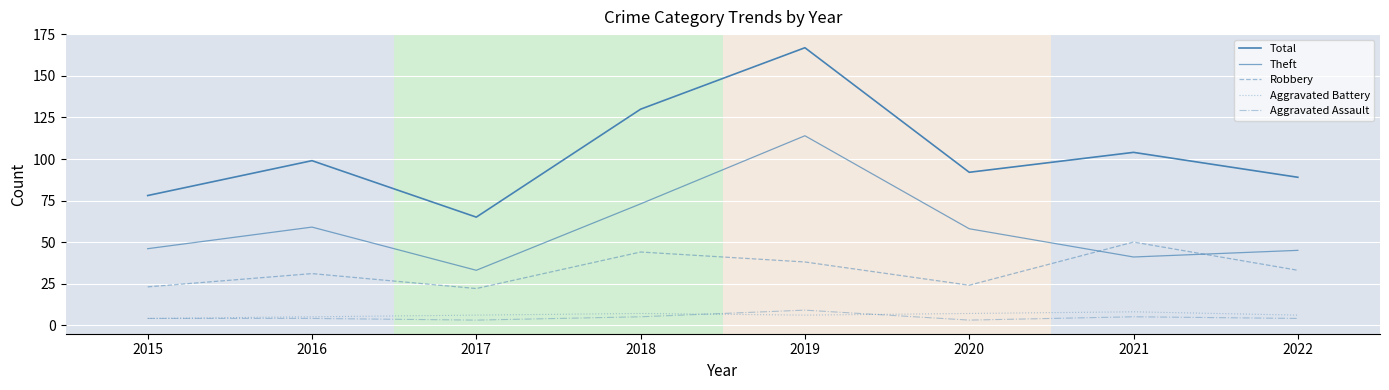

Does the chart display data point markers on the line(s)?

No